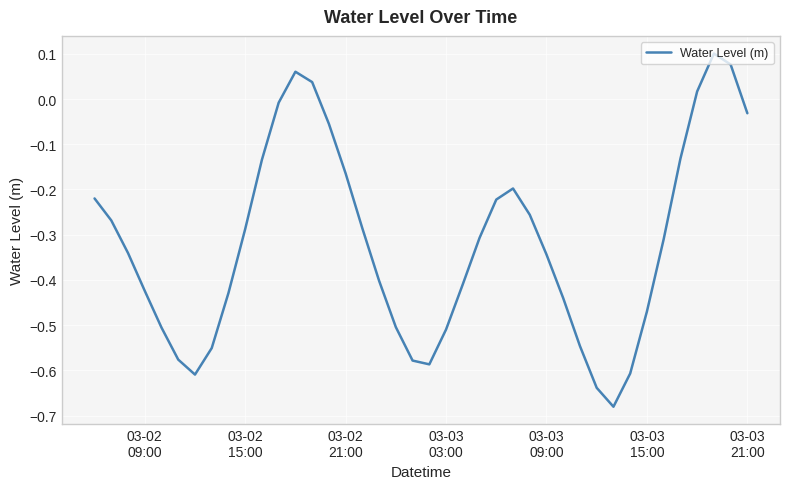

What is the difference between the maximum and minimum values?

0.8